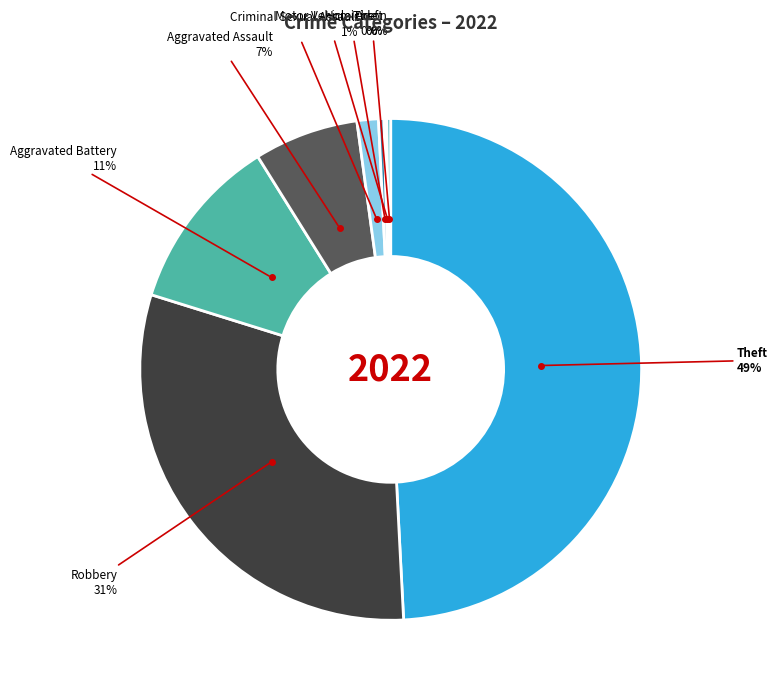

To the nearest percent, what is the difference between the largest and smallest slice percentages?

49%